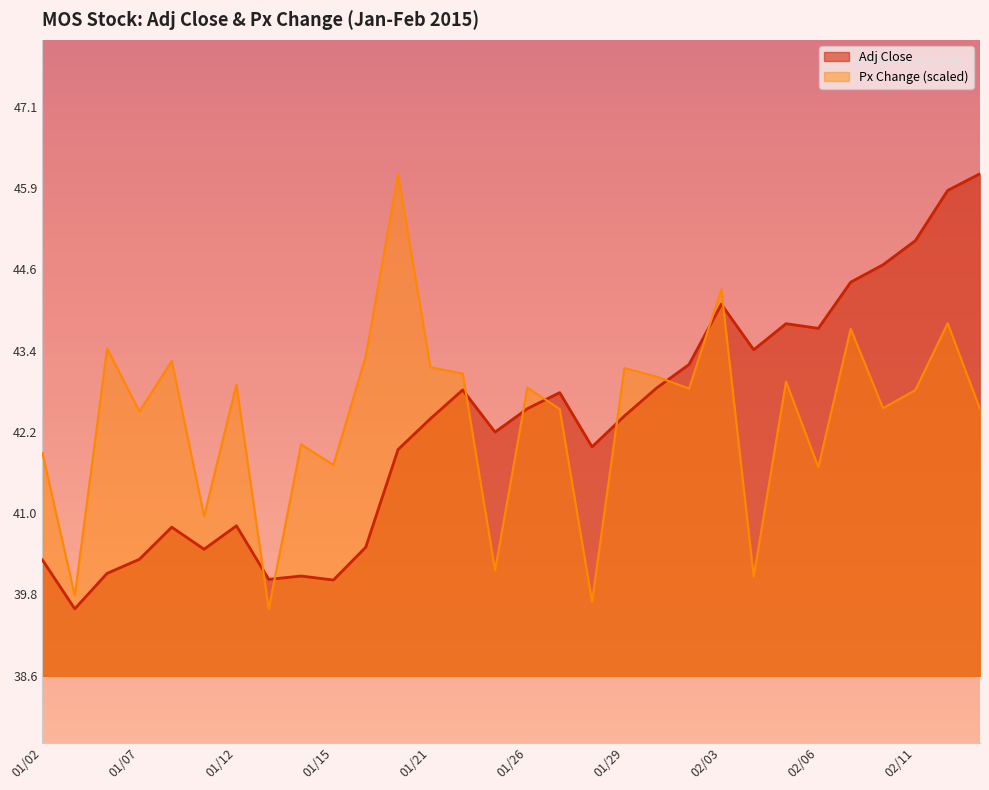

What is the difference between the second highest and minimum values in the Px Change series?

4.8